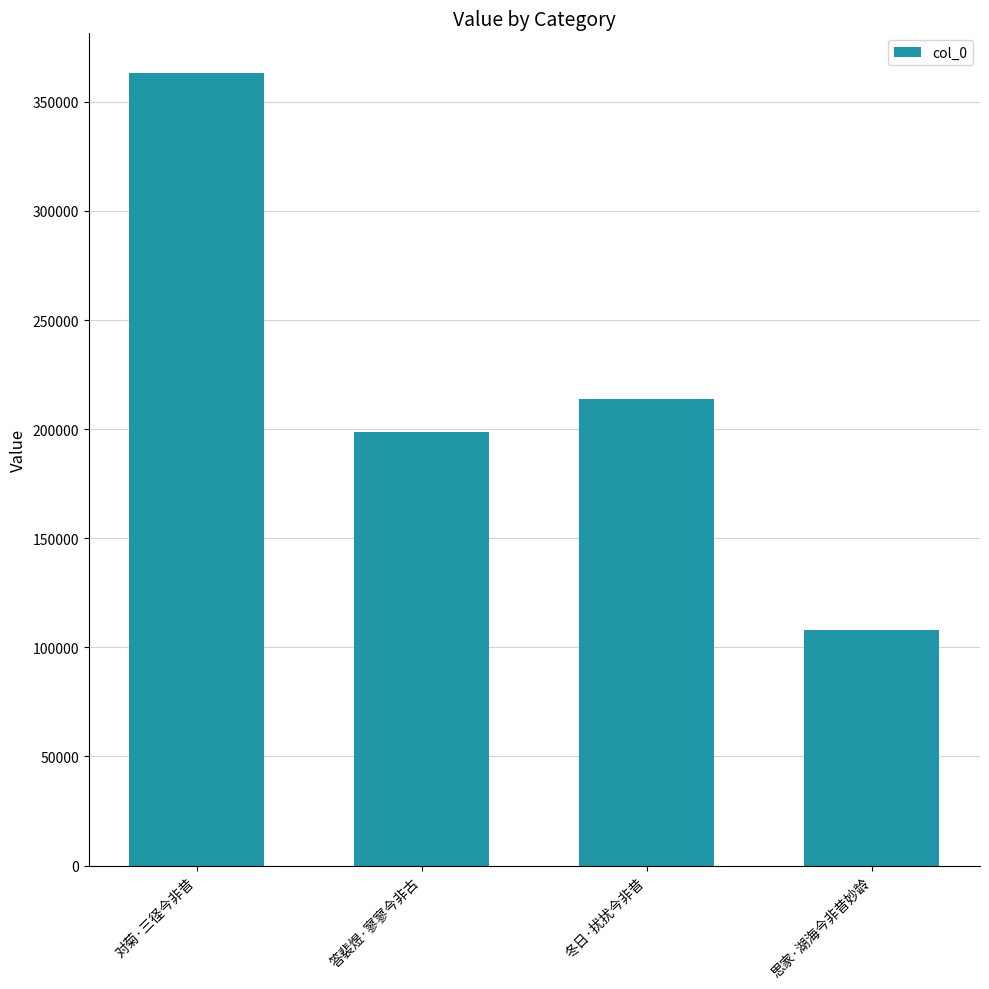

What is the label of the 4th bar from the left?

思家·湖海今非昔妙龄